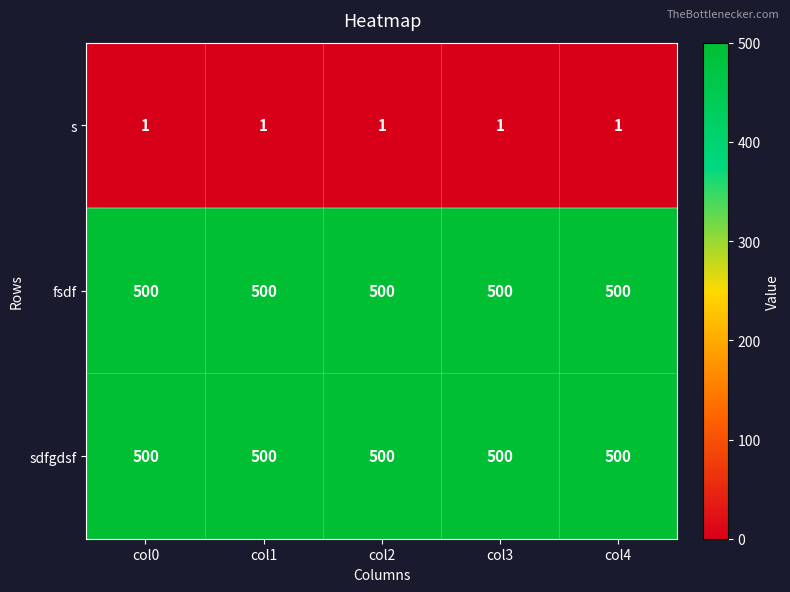

How many categories are shown in the chart?

5